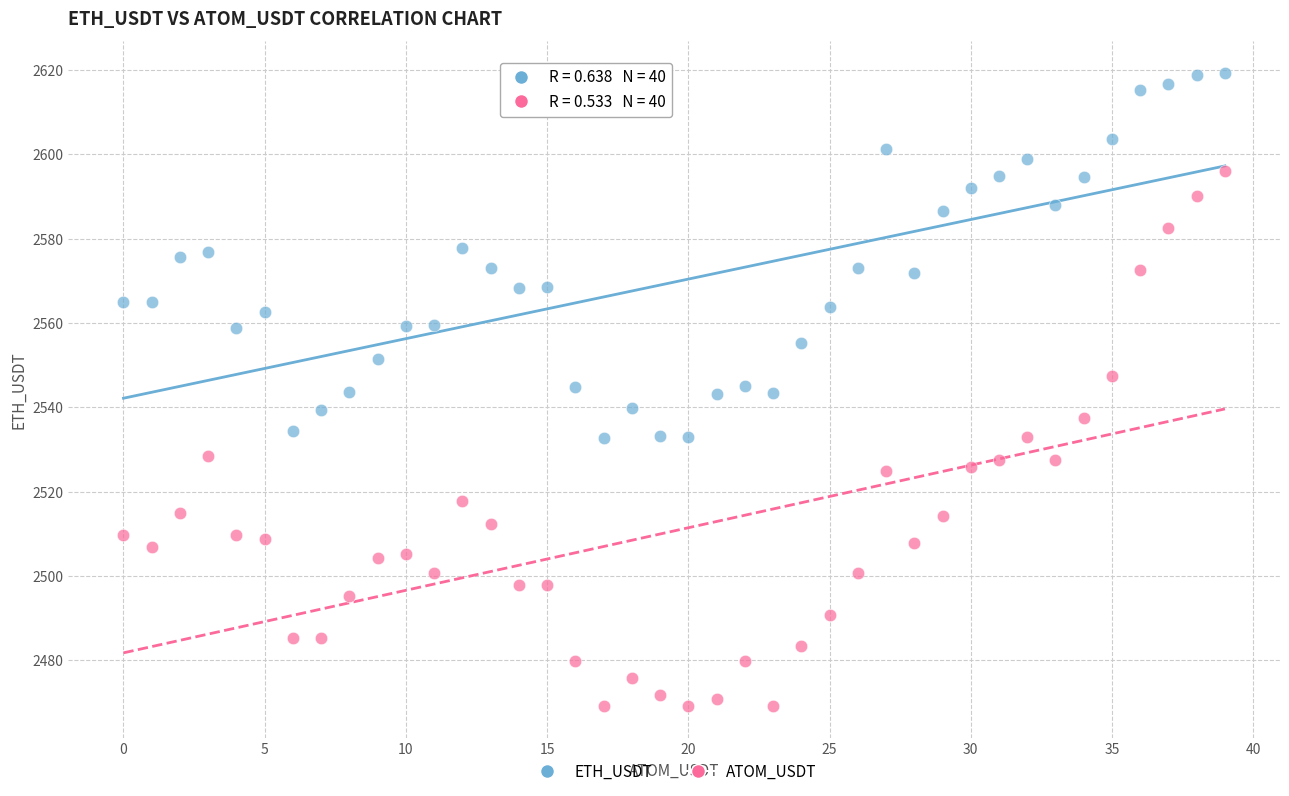

Which series contains the highest Y value?

ETH_USDT